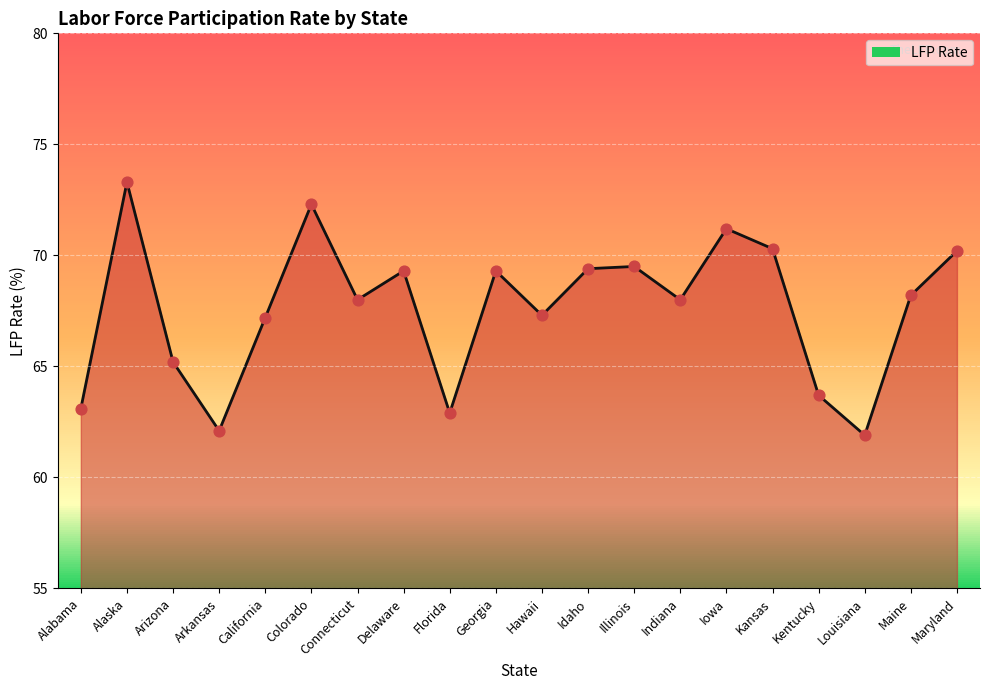

Between Florida and Kentucky, which is larger?

Kentucky